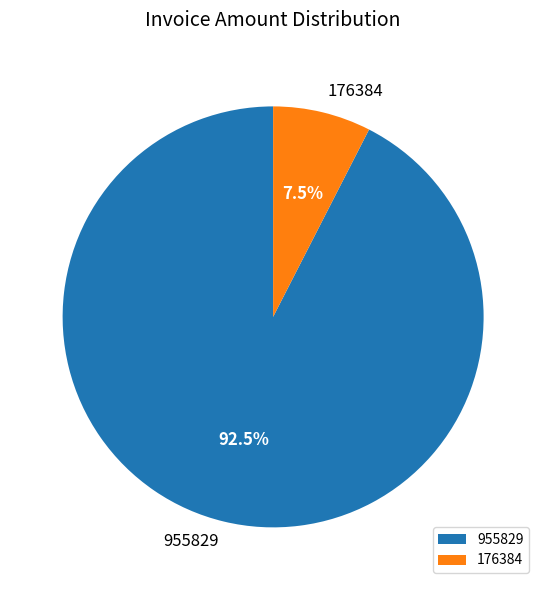

To the nearest percent, what is the difference between the 955829 and 176384 slice percentages?

85%